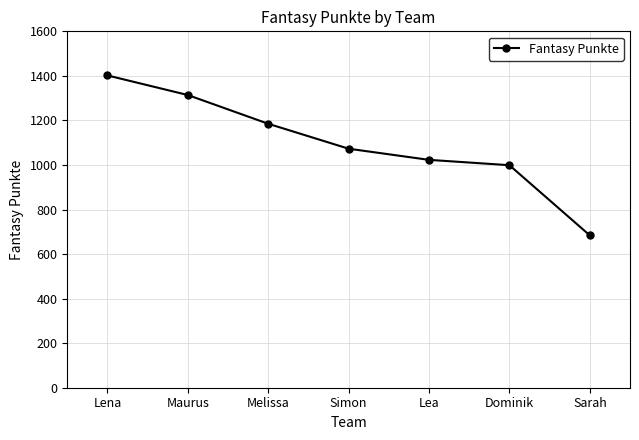

What is the label of the 2nd point from the right?

Dominik